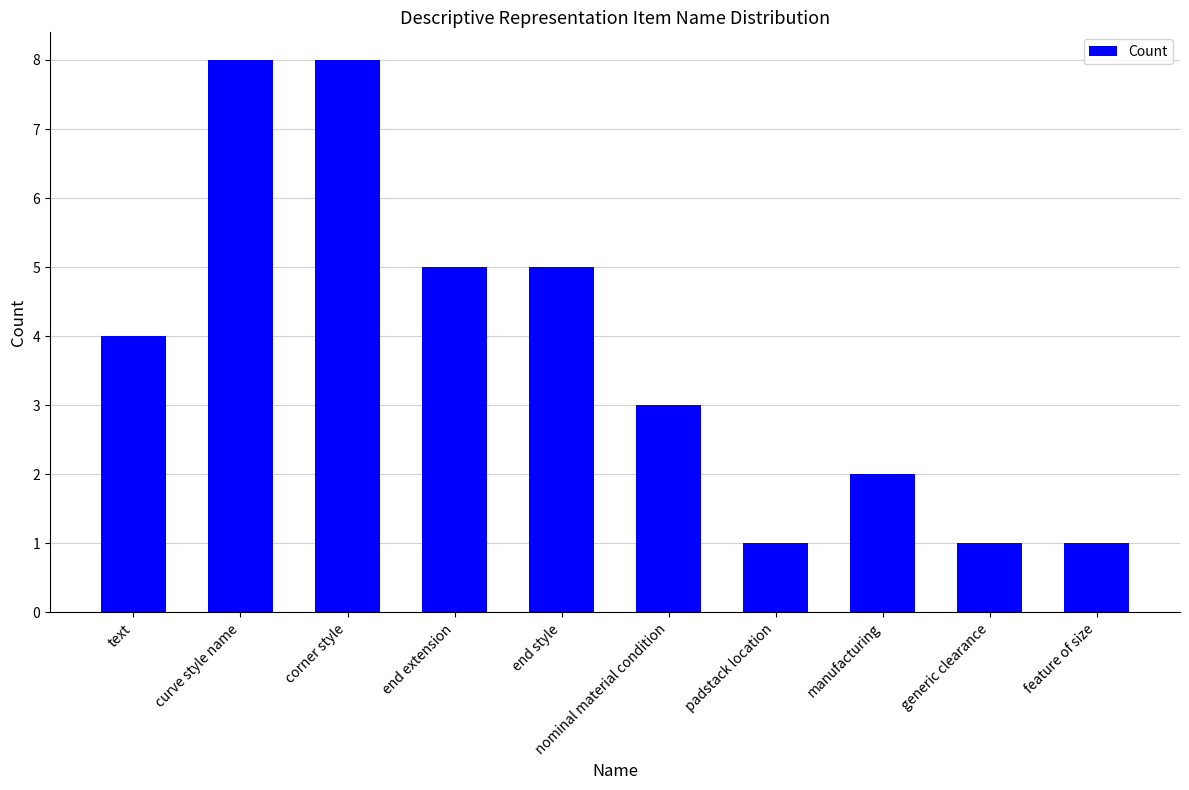

Is it true that the value at feature of size is 1?

True